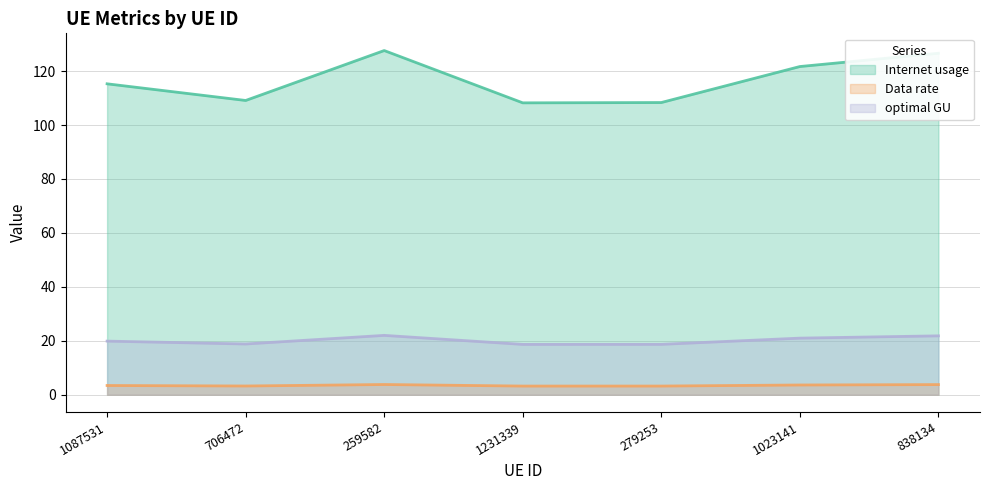

What is the maximum value for Internet usage?

127.6